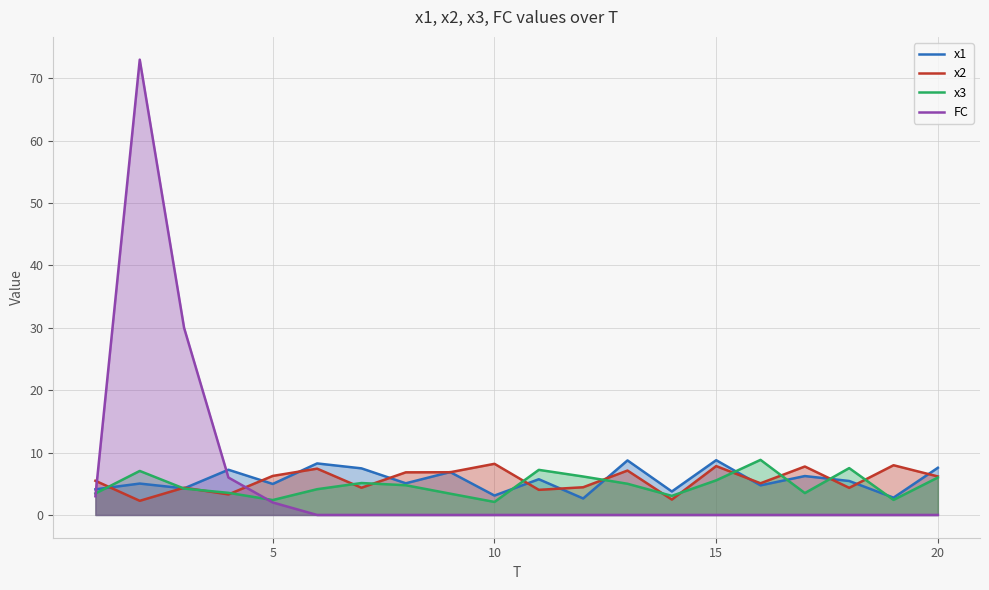

Reading left to right, transcribe all the data shown in this chart.

x1: 4.1	5.0	4.3	7.2	5.0	8.3	7.5	5.1	6.9	3.1	5.7	2.6	8.7	3.8	8.8	4.7	6.2	5.4	2.8	7.6
x2: 5.5	2.3	4.4	3.3	6.3	7.4	4.4	6.8	6.8	8.2	4.0	4.4	7.1	2.5	7.8	5.1	7.8	4.3	8.0	6.2
x3: 3.4	7.1	4.2	3.5	2.4	4.1	5.1	4.8	3.4	2.1	7.2	6.2	5.0	3.1	5.5	8.8	3.5	7.5	2.4	6.0
FC: 3.0	73.0	30.0	6.0	2.0	0.0	0.0	0.0	0.0	0.0	0.0	0.0	0.0	0.0	0.0	0.0	0.0	0.0	0.0	0.0